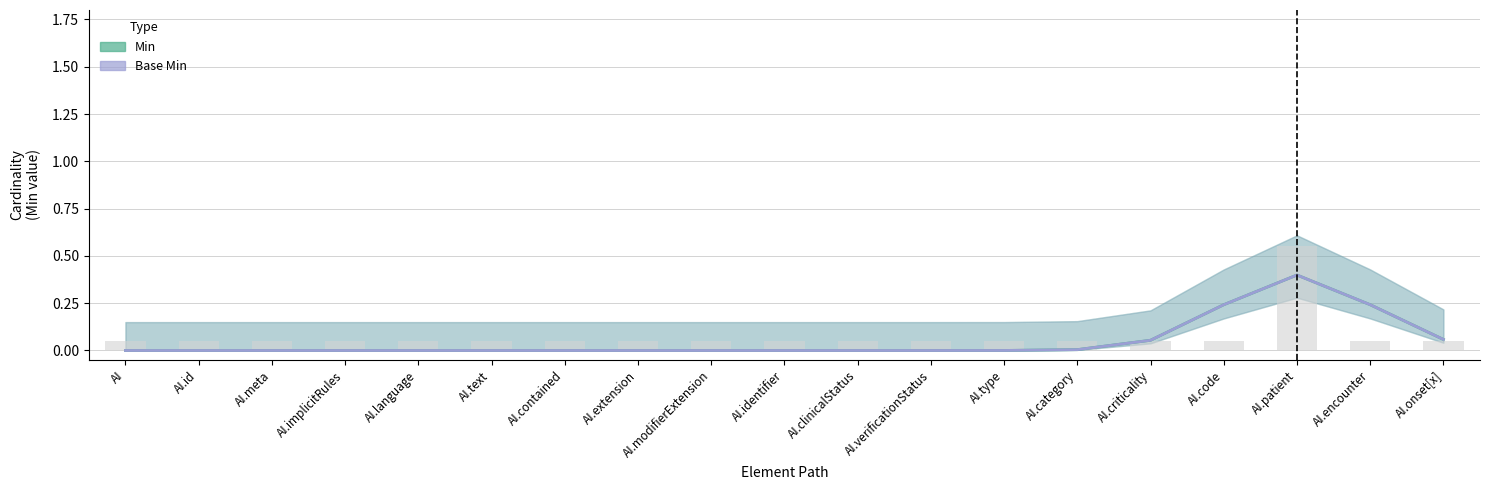

What is the average value?

0.1